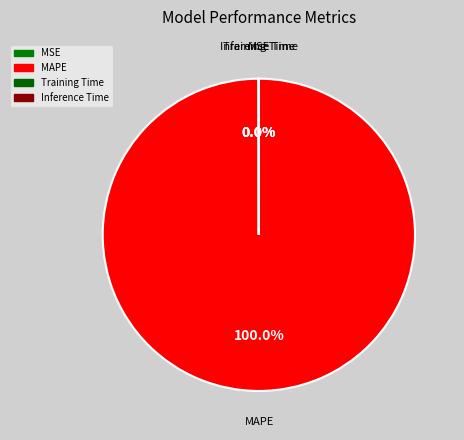

How many segments does this pie chart have?

4